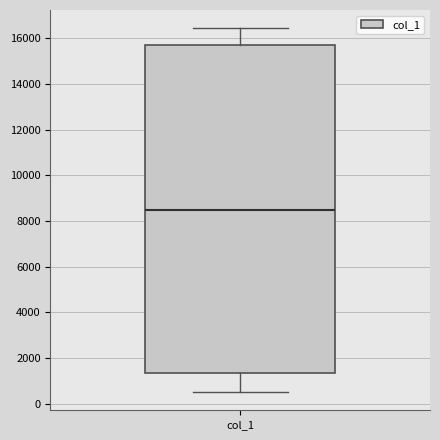

Transcribe this box plot: give where the median line is, the range the box spans, and where the two whiskers end, as read against the y-axis. The values are not printed on the chart, so give them approximately, as read against the axis.

median 8600, box 1400 to 15800, whiskers 600 to 16400